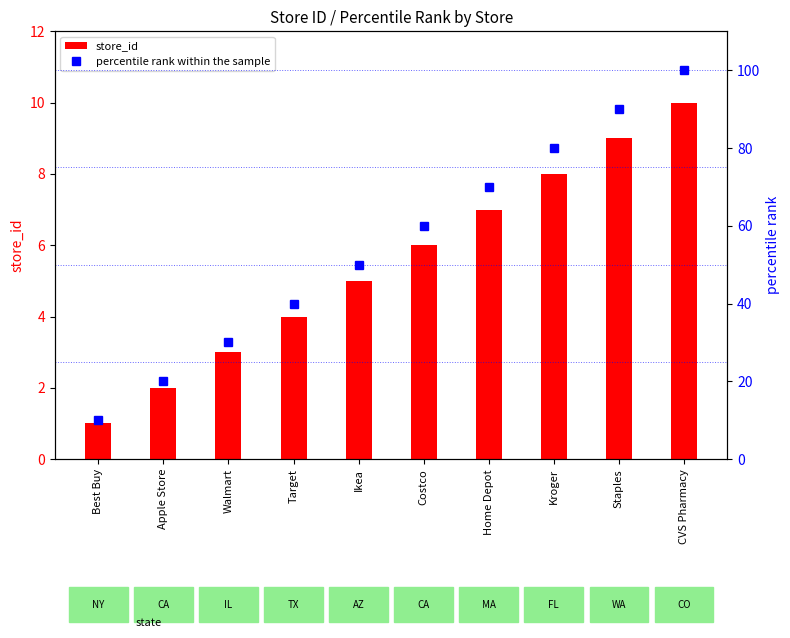

List the series in order of their overall mean, lowest first.

store_id, percentile rank within the sample